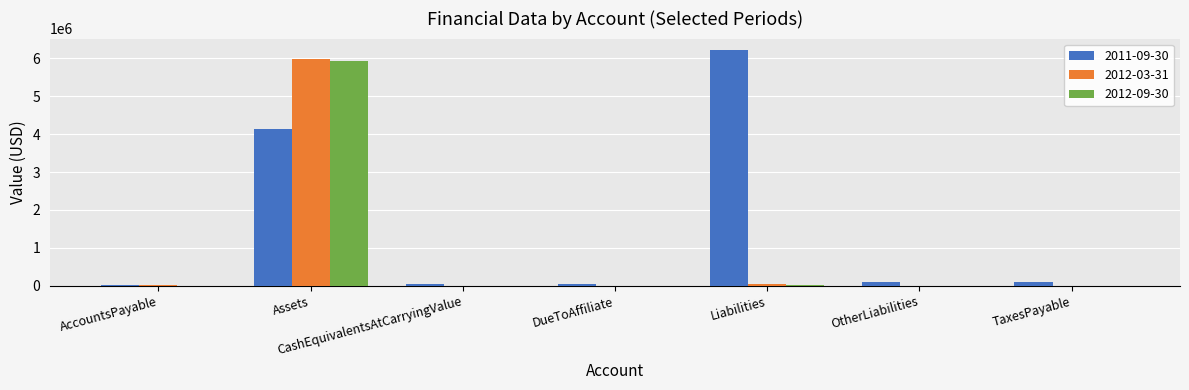

What is the greatest value displayed?

6207000